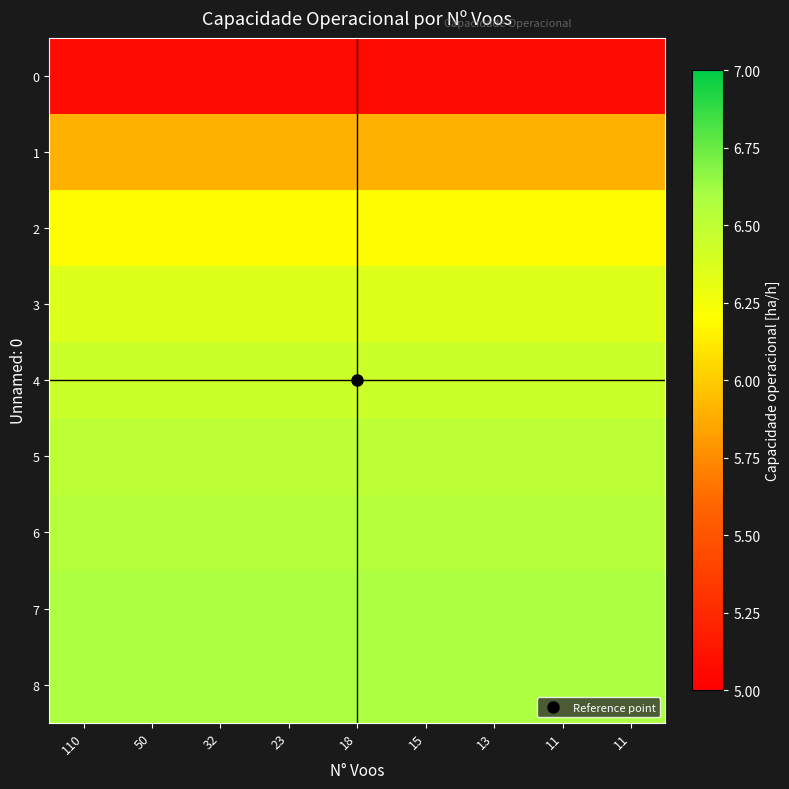

At which category is the sum across all series the highest?

110